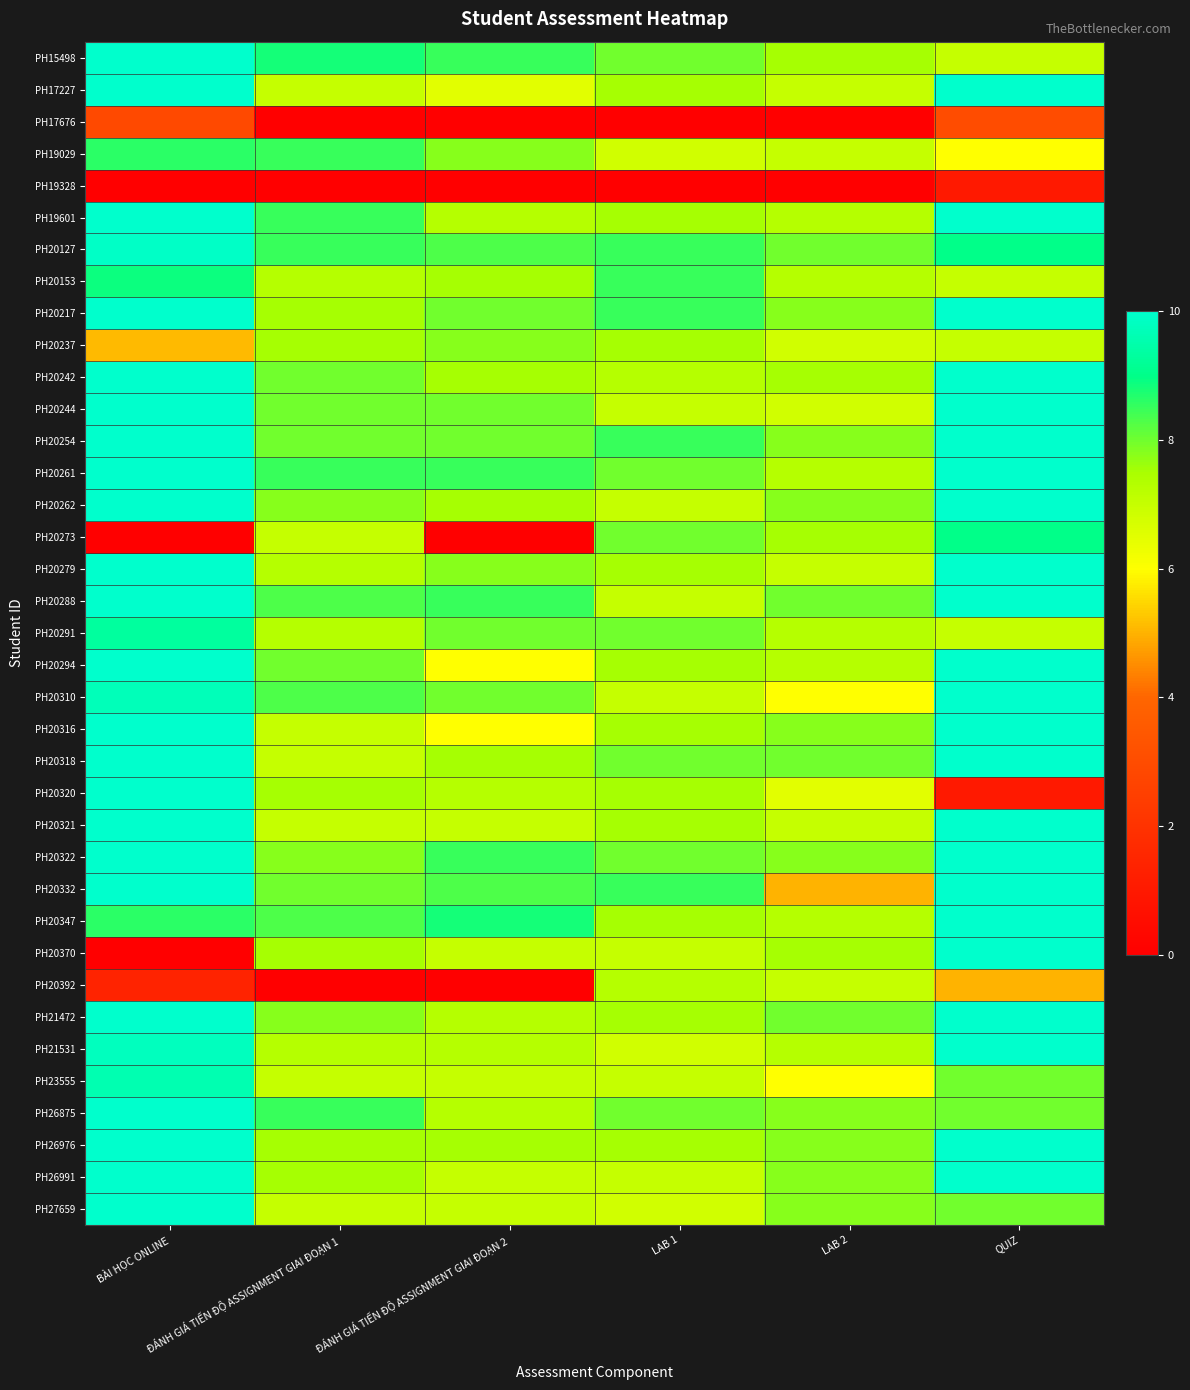

What is the total value across all series at ĐÁNH GIÁ TIẾN ĐỘ ASSIGNMENT GIAI ĐOẠN 2?

250.3